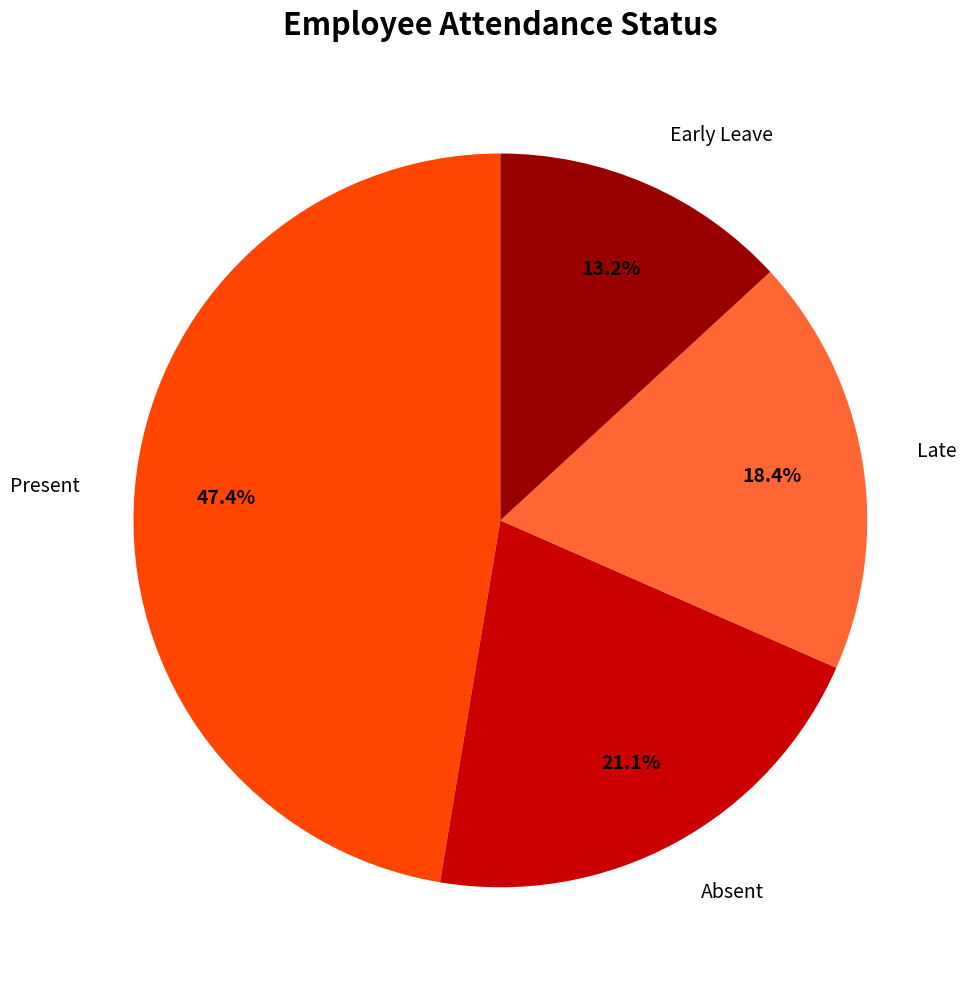

Is there a majority slice in this chart?

No